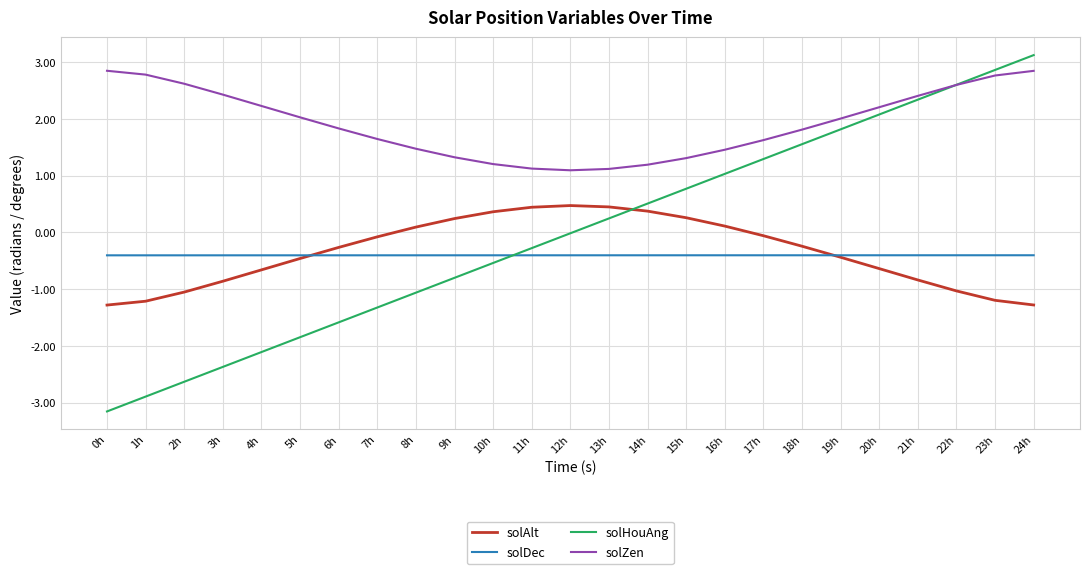

What is the approximate value of solDec at 19h?

-0.4